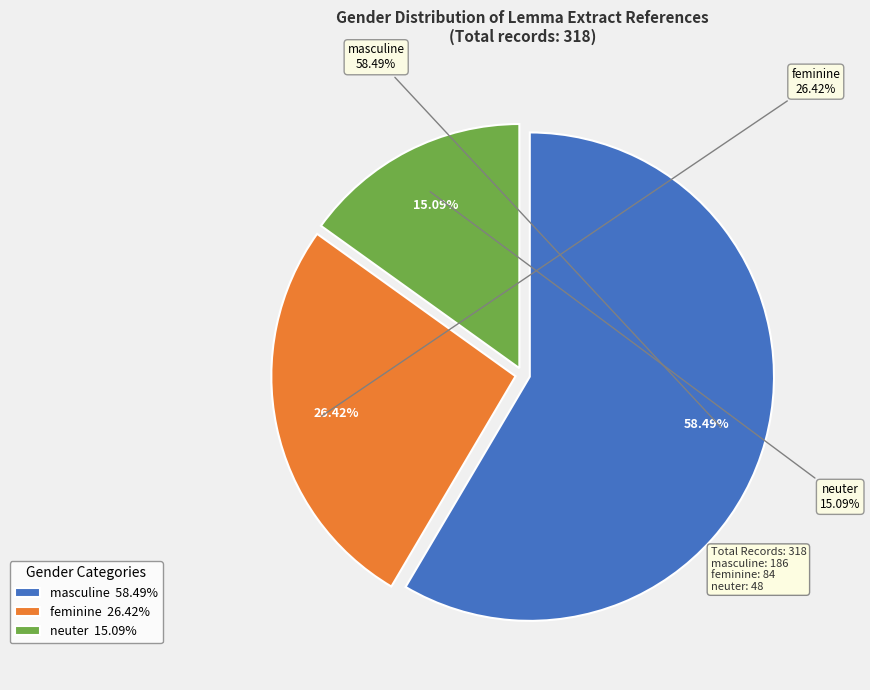

What is the total percentage of neuter and feminine?

41.5%